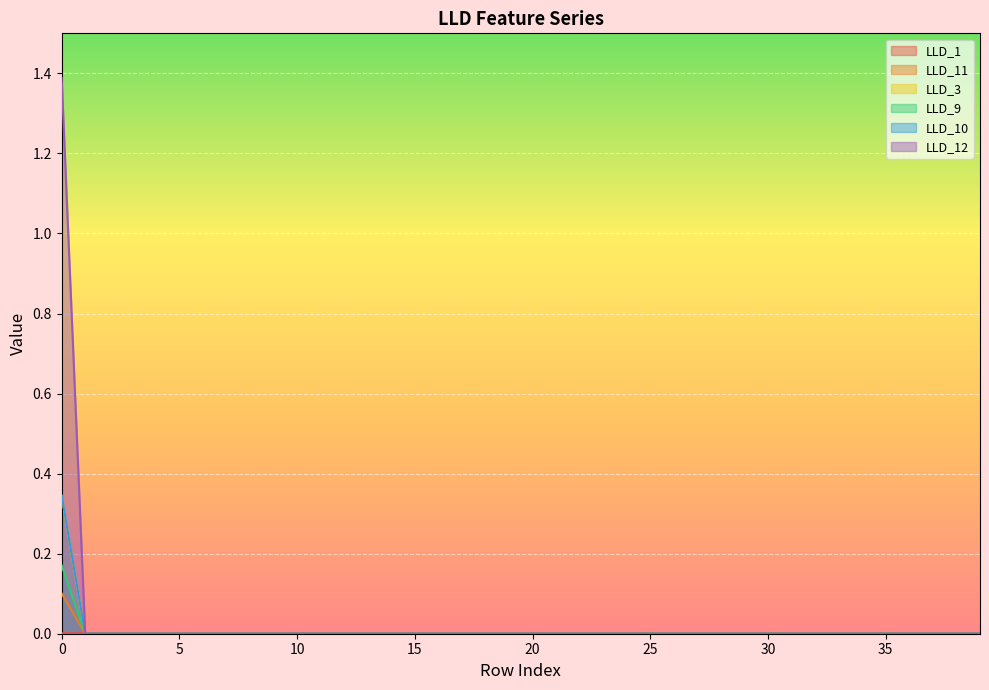

Is it true that LLD_9 equals 0.0 at 20?

True